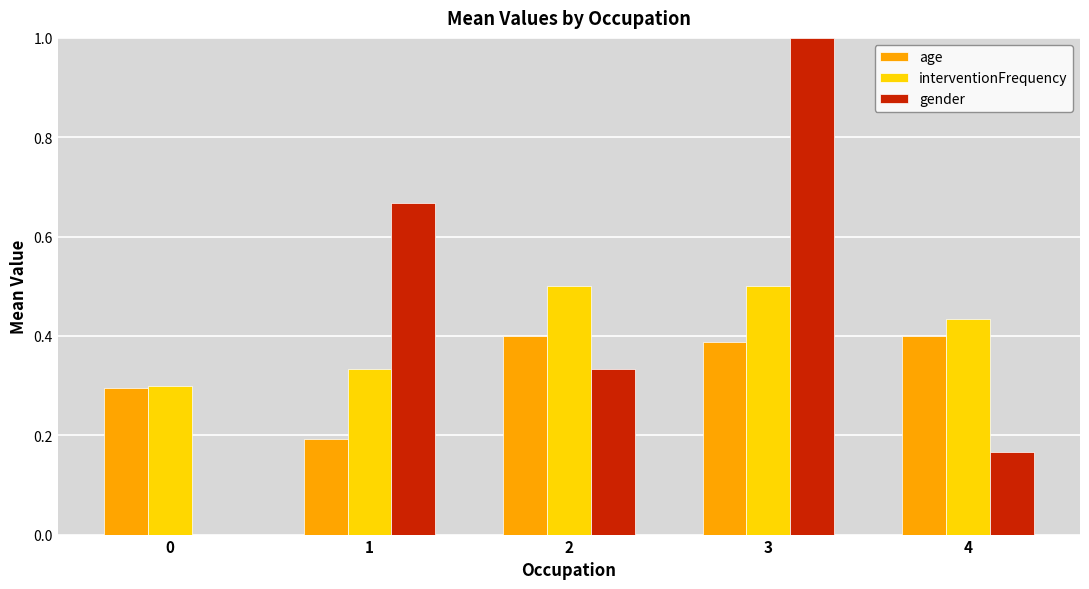

What is the sum of all interventionFrequency values?

2.1